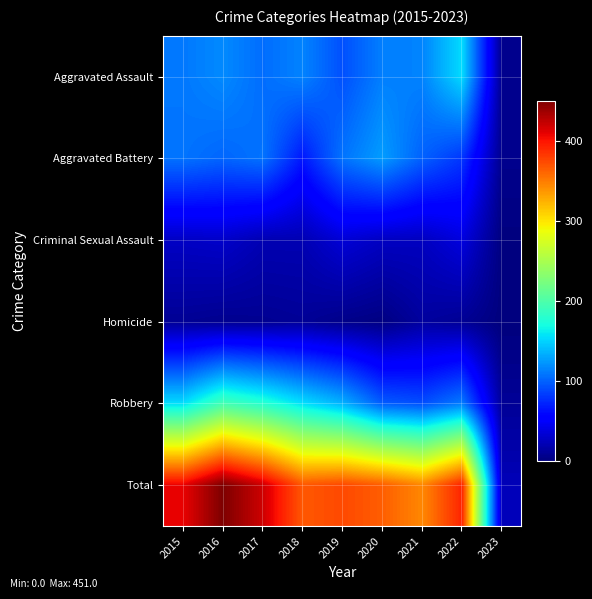

What is the maximum value shown in the chart?

451